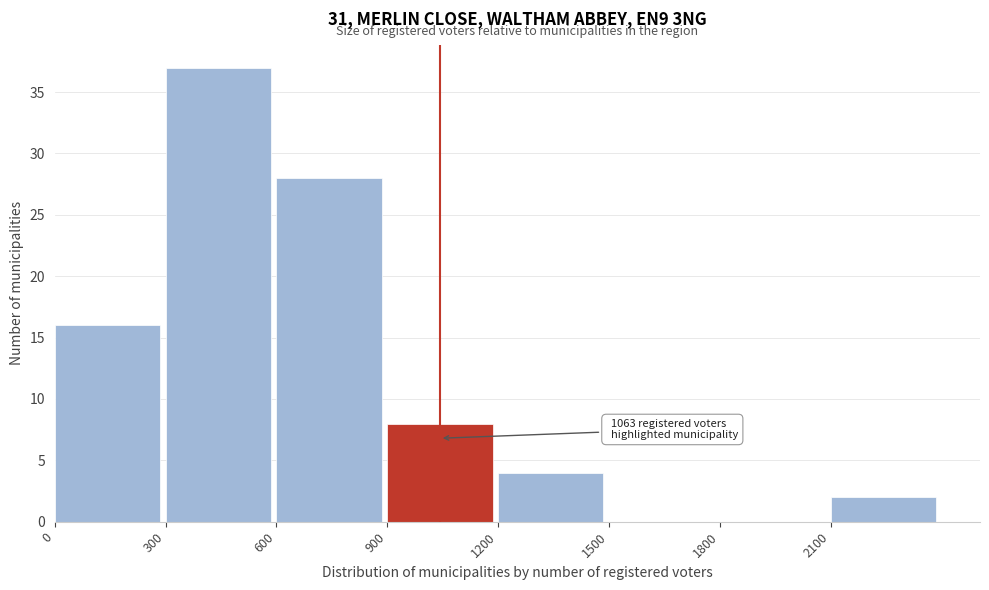

Over which range of the x-axis is the bar tallest?

300 to 600